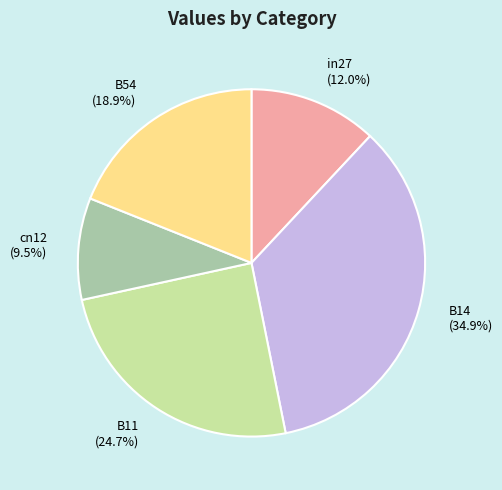

What portion of the pie excludes B54?

81.1%